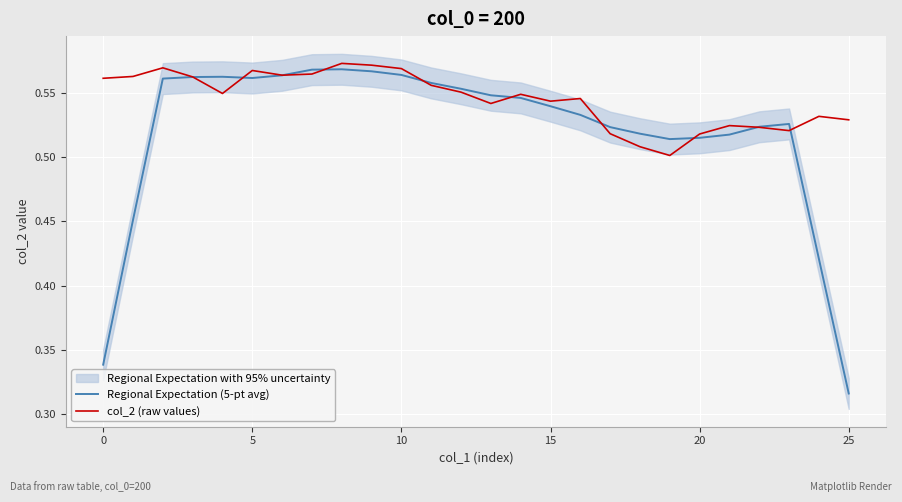

The value of Regional Expectation (5-pt avg) at 5 is 0.2. True or false?

False